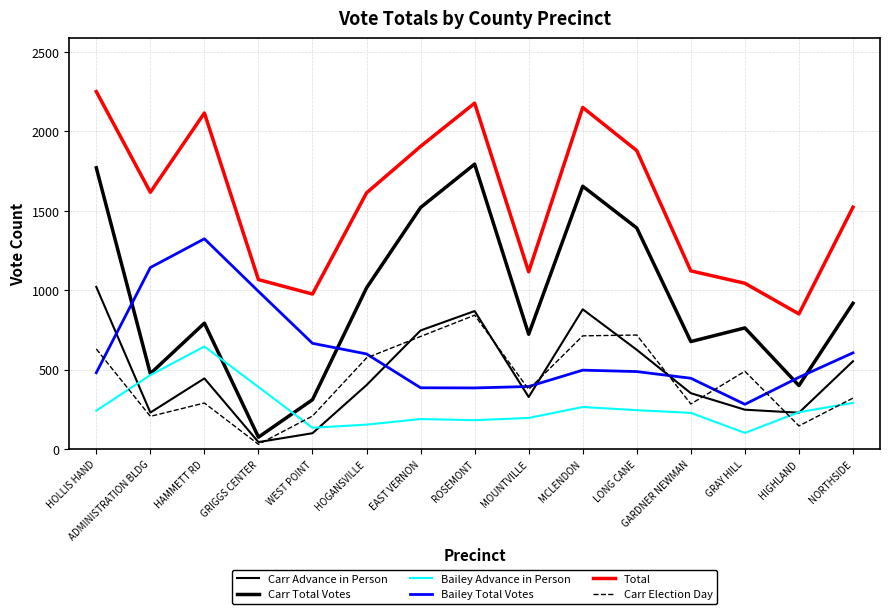

Reading left to right, extract all data points from this chart.

Carr Advance in Person: 1020	229	444	43	99	402	746	868	327	879	624	351	247	228	552
Carr Total Votes: 1770	474	792	74	310	1014	1520	1793	722	1654	1391	676	762	399	917
Bailey Advance in Person: 241	465	645	390	133	153	188	181	195	264	244	227	101	231	290
Bailey Total Votes: 480	1142	1323	992	665	598	385	384	393	496	487	445	281	451	605
Total: 2250	1616	2115	1066	975	1612	1905	2177	1115	2150	1878	1121	1043	850	1522
Carr Election Day: 629	205	289	29	207	573	708	842	375	712	717	283	489	145	320